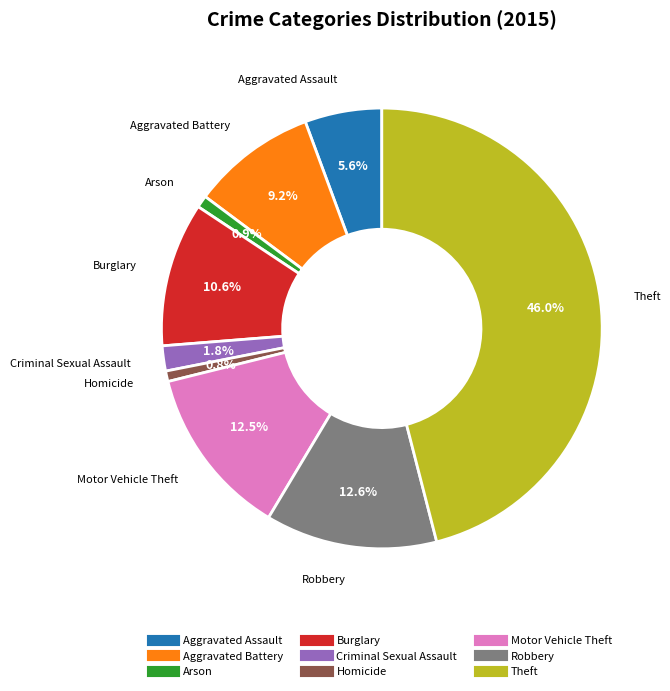

How many segments does this pie chart have?

9